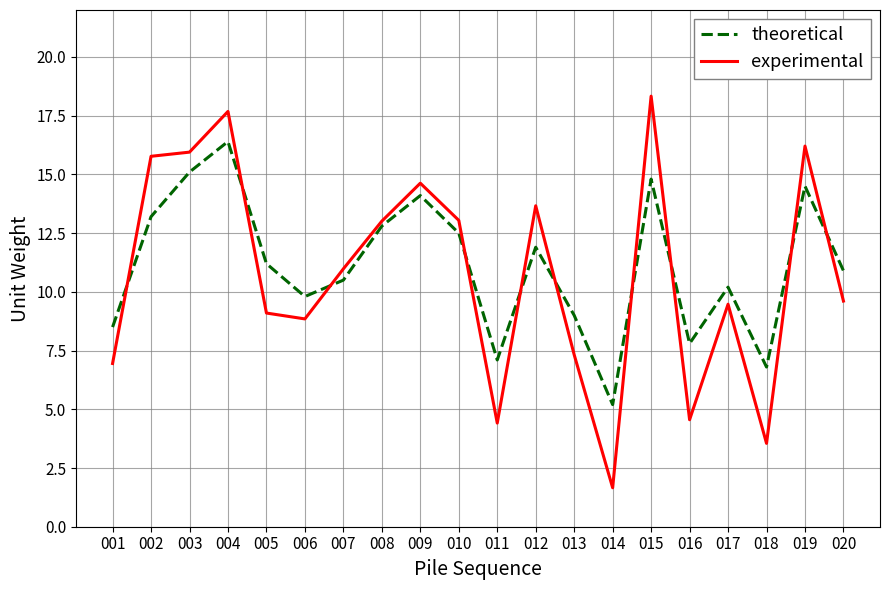

List the series in order of their overall mean, highest first.

theoretical, experimental